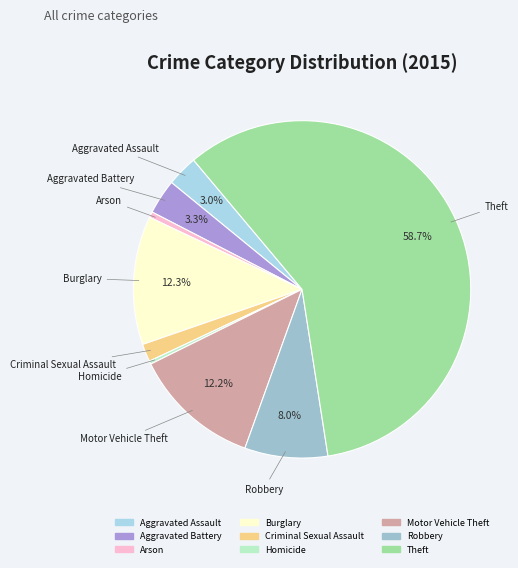

What is the total percentage of Motor Vehicle Theft and Aggravated Battery?

15.5%